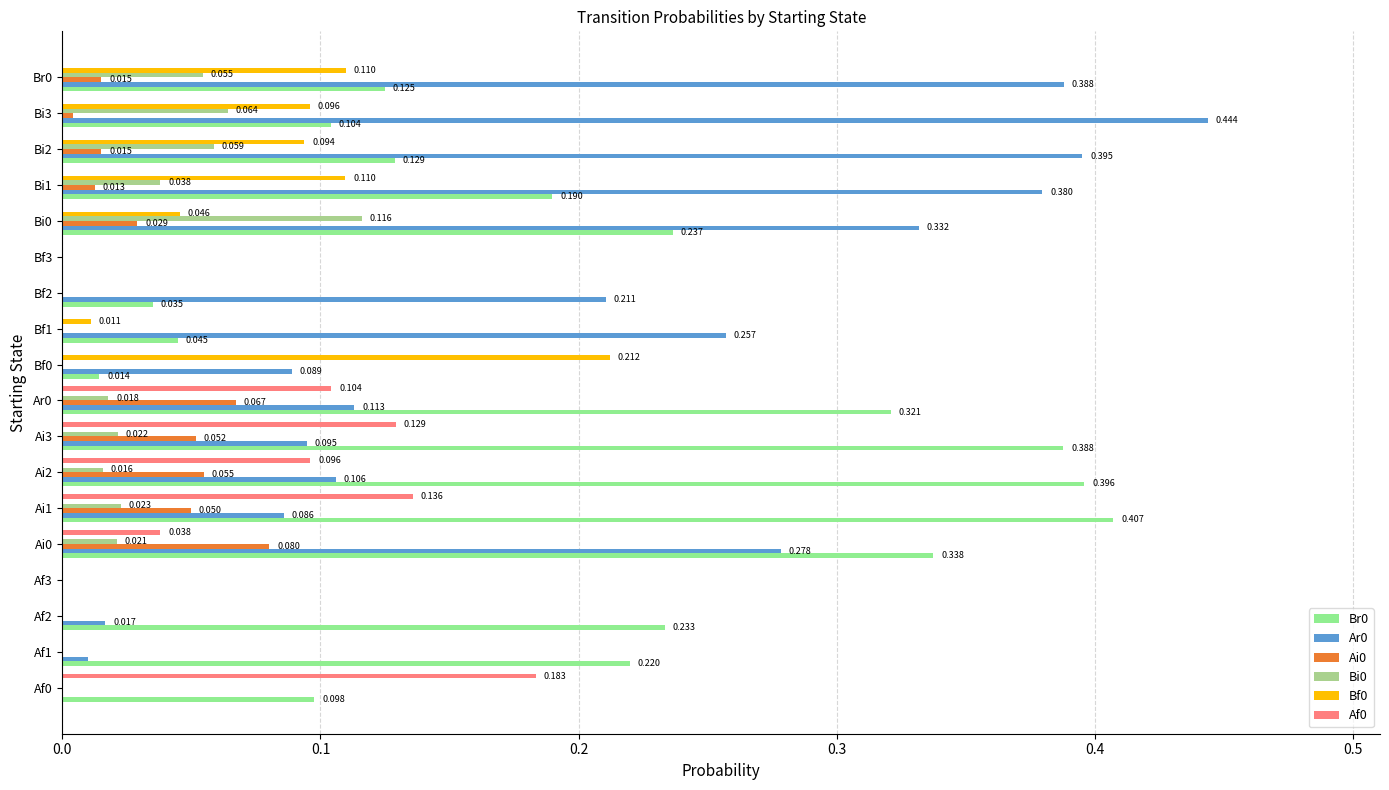

How many categories are shown in the chart?

18